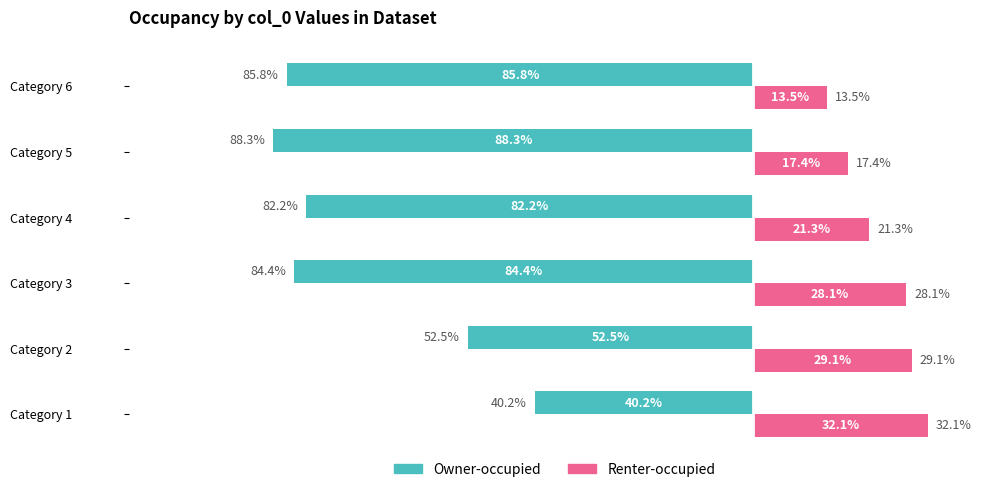

At which category does the chart reach its peak across all series?

Category 1